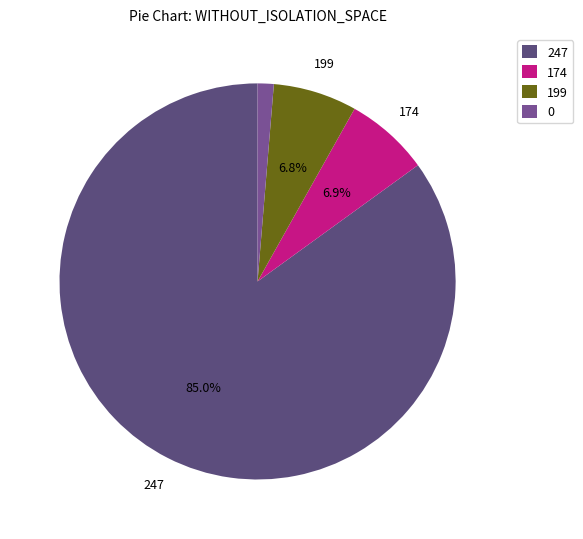

True or false: 0 accounts for 17% of the total.

False